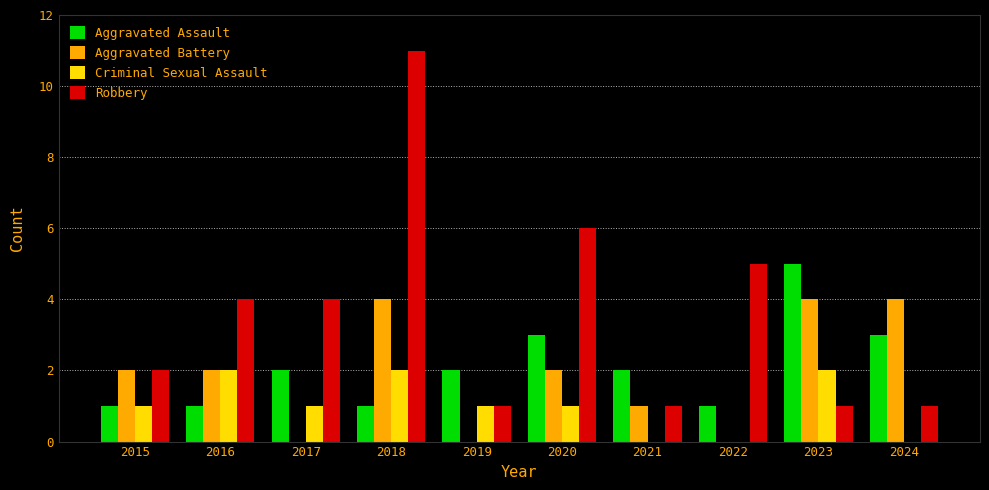

At which category is the sum across all series the highest?

2018